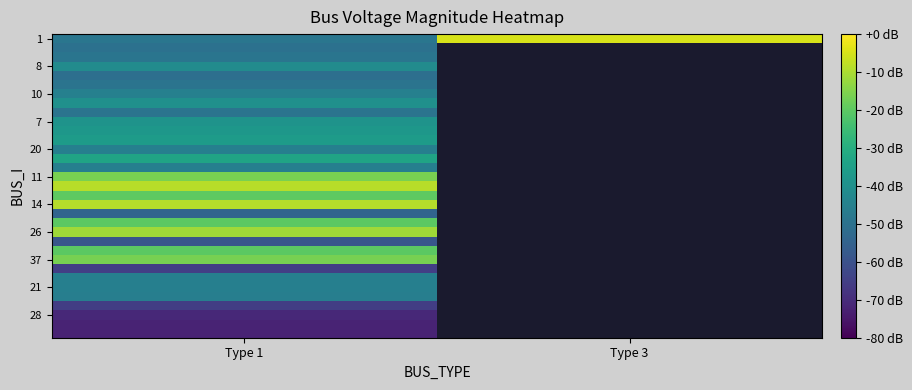

At how many categories does at least one series exceed -5?

1